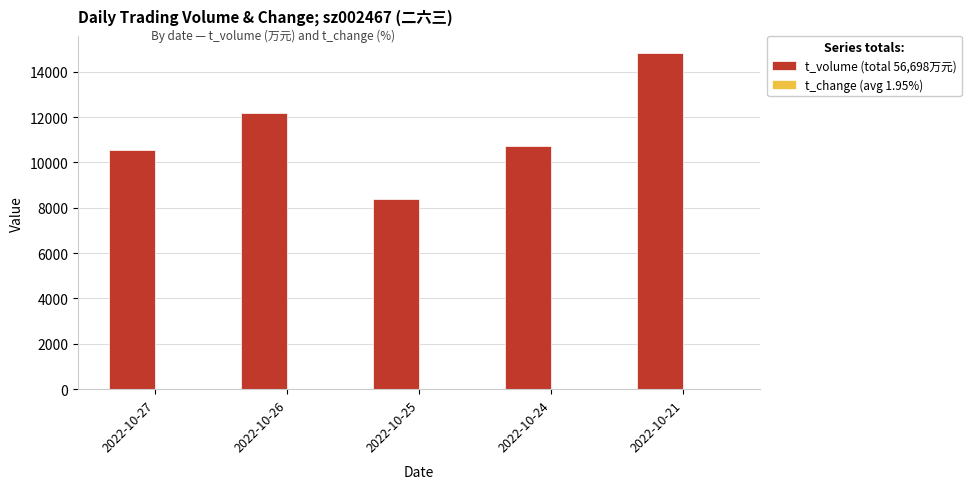

What is the maximum value for t_volume (total 56,698万元)?

14832.0